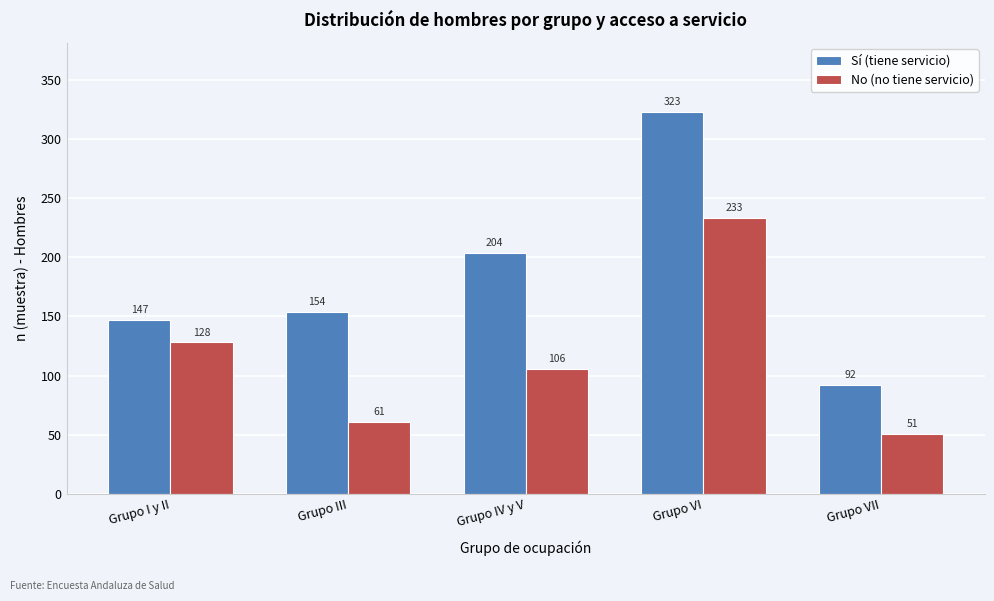

Reading left to right, what are all the values shown in this chart?

Sí (tiene servicio): 147	154	204	323	92
No (no tiene servicio): 128	61	106	233	51